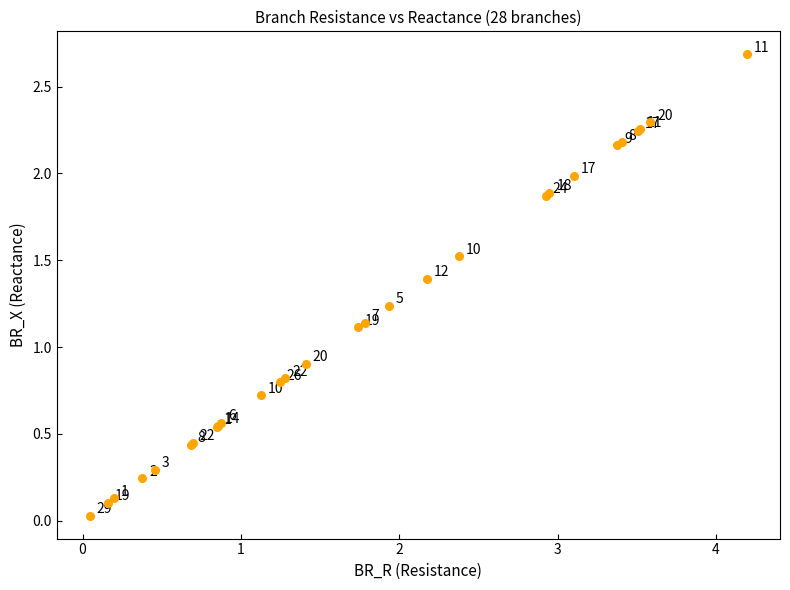

What Y value in the scatter plot is closest to 1?

0.9